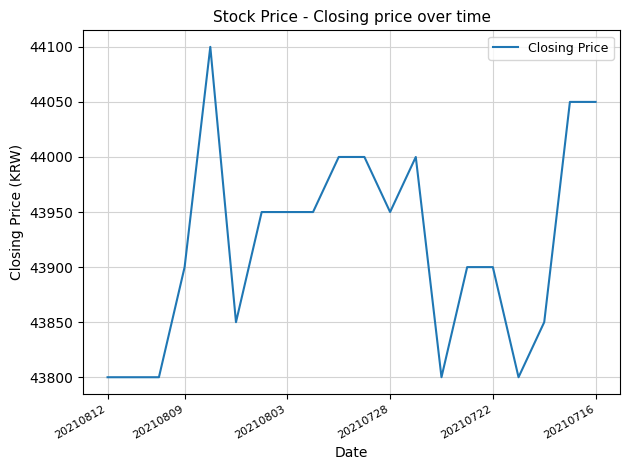

What is the smallest value displayed?

43800